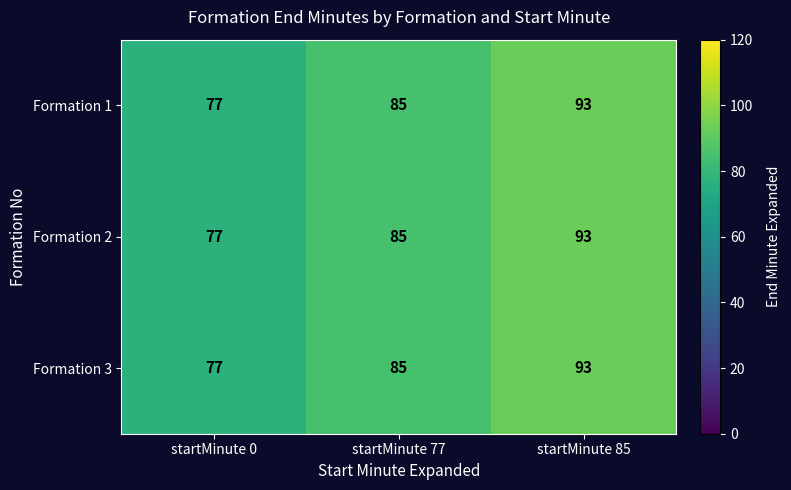

At which label is Formation 3 closest to 85?

startMinute 77